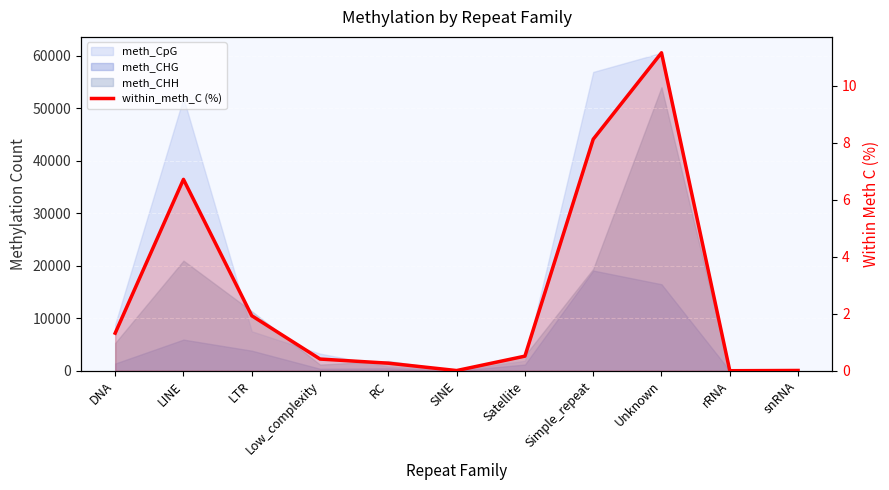

How many points are lower than both their immediate neighbors (excluding endpoints)?

2